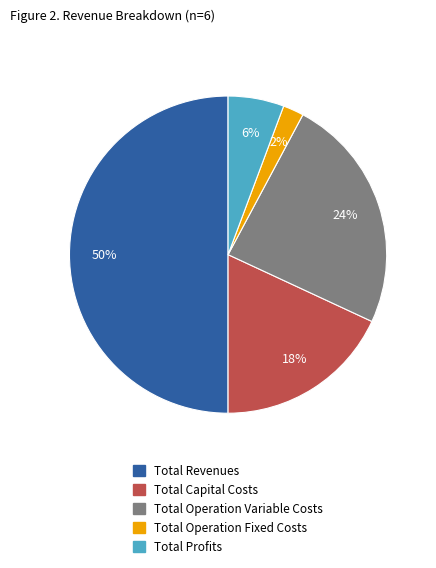

To the nearest percent, what is the difference between the largest and smallest slice percentages?

48%